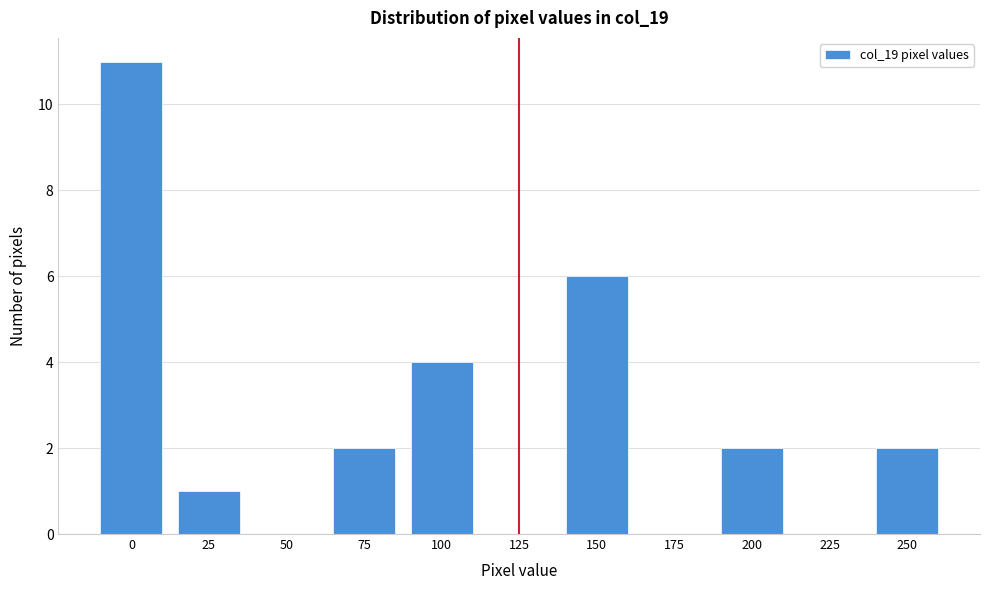

Reading left to right, what are all the values shown in this chart?

0=11	25=1	50=0	75=2	100=4	125=0	150=6	175=0	200=2	225=0	250=2